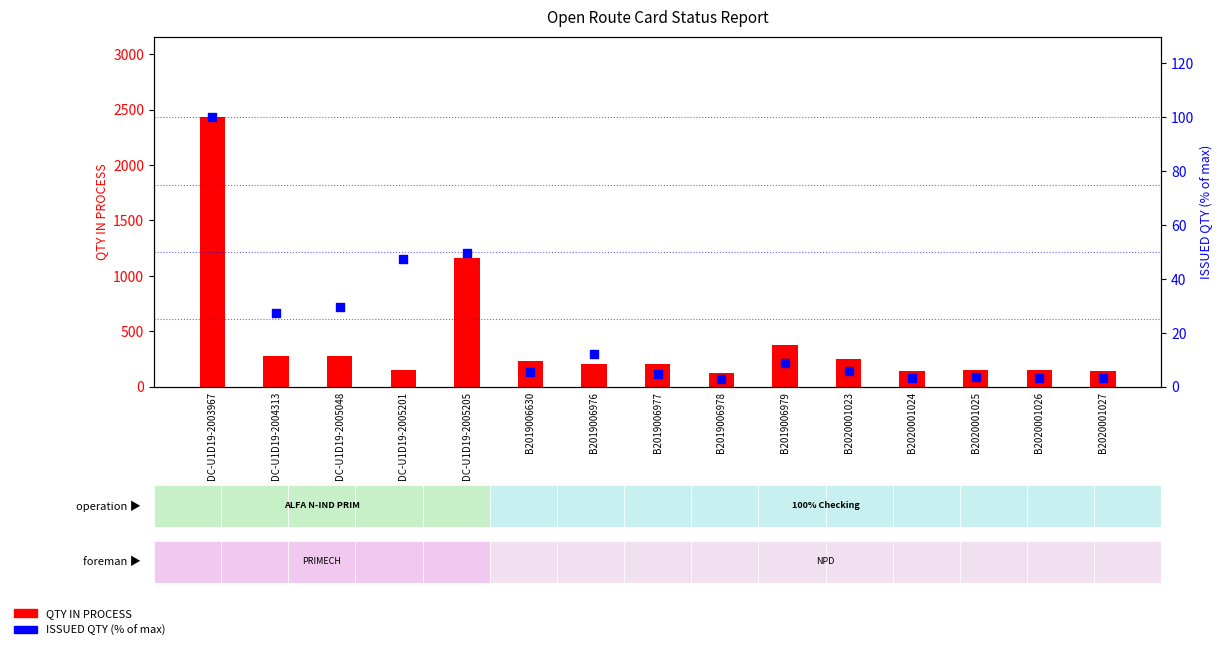

Which series has the largest Y range (max minus min)?

QTY IN PROCESS